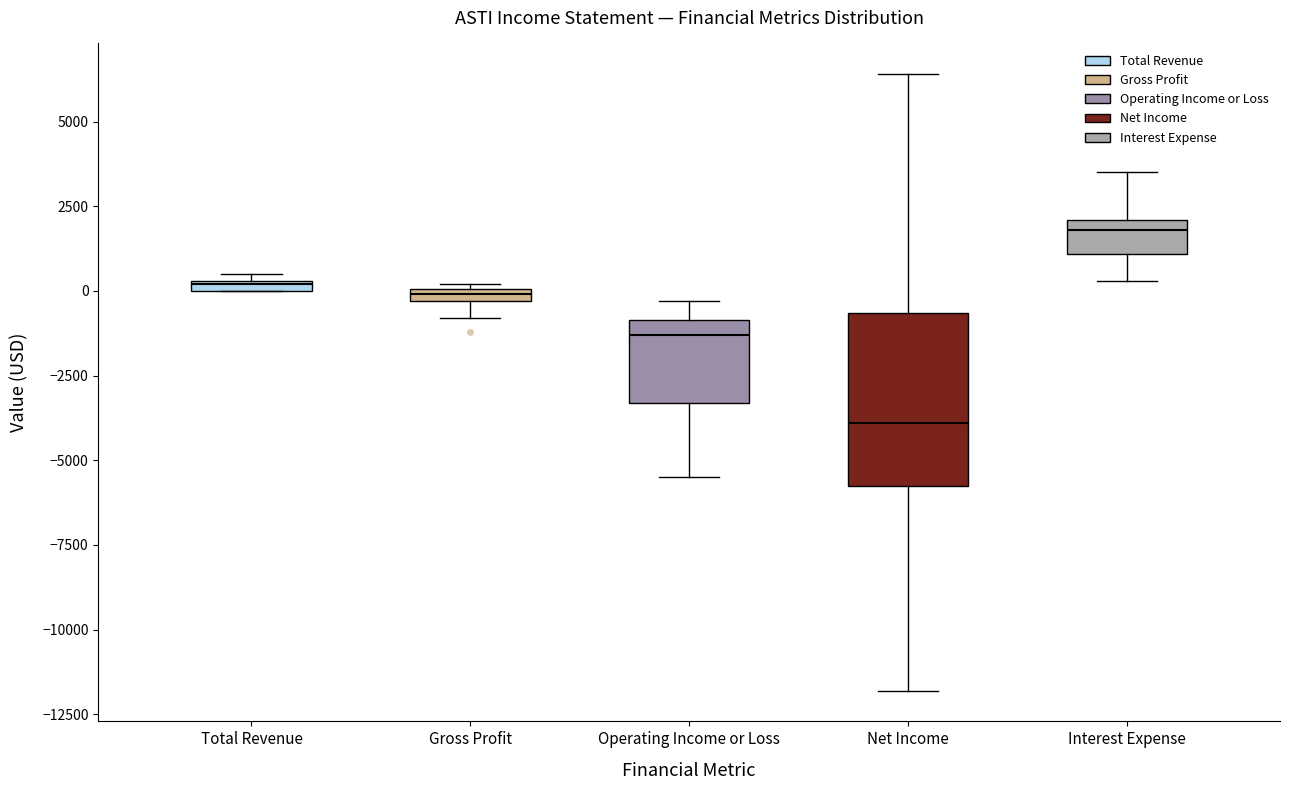

Which box has the highest median line?

Interest Expense